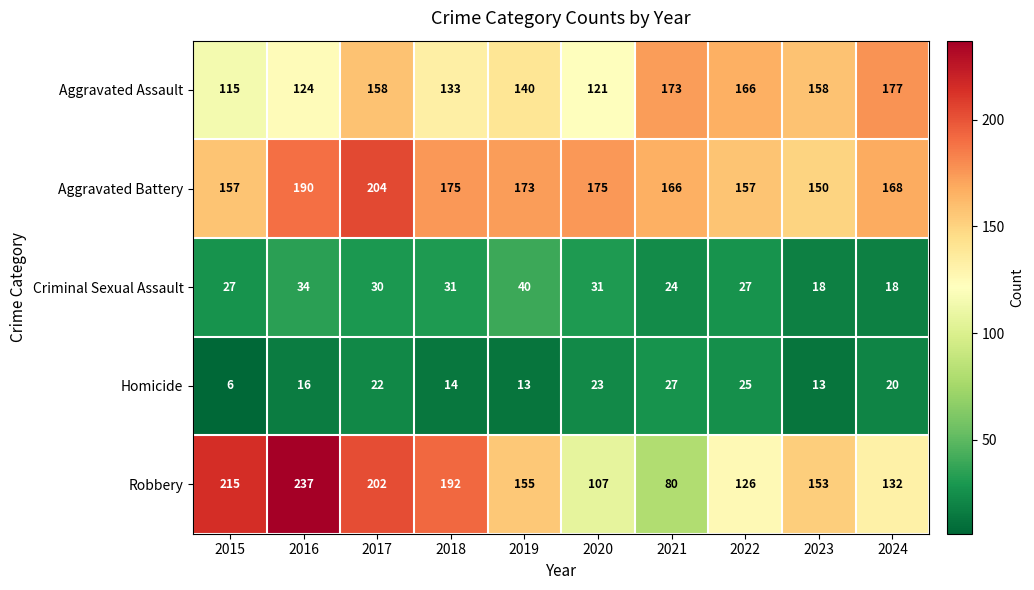

Count the number of categories in the chart.

10